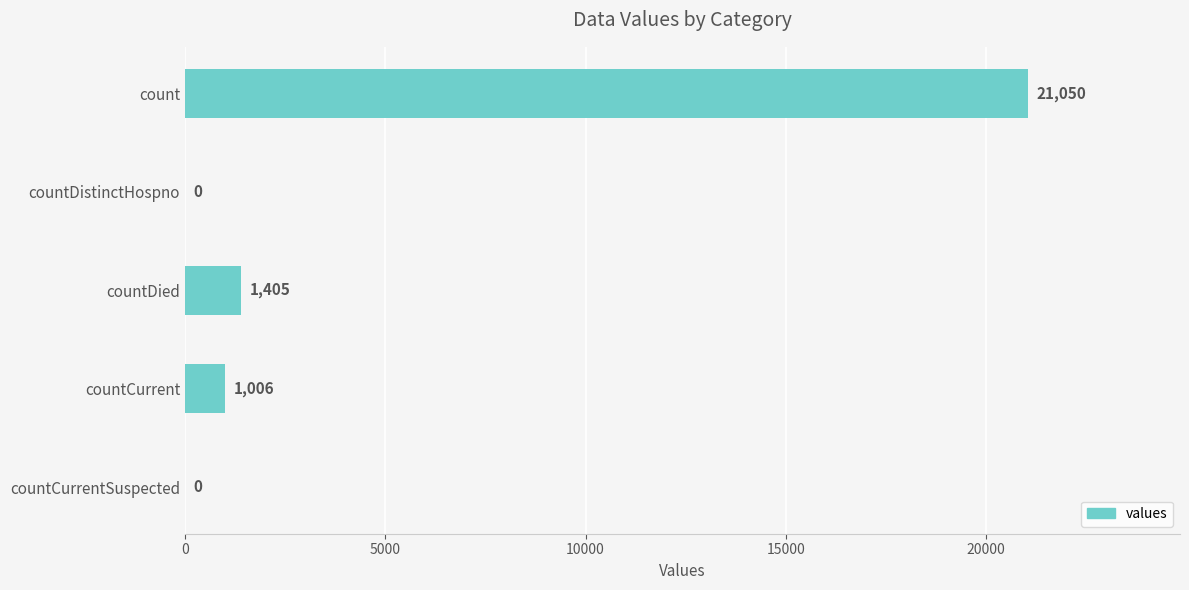

Where is the data nearest to the value 10525?

countDied